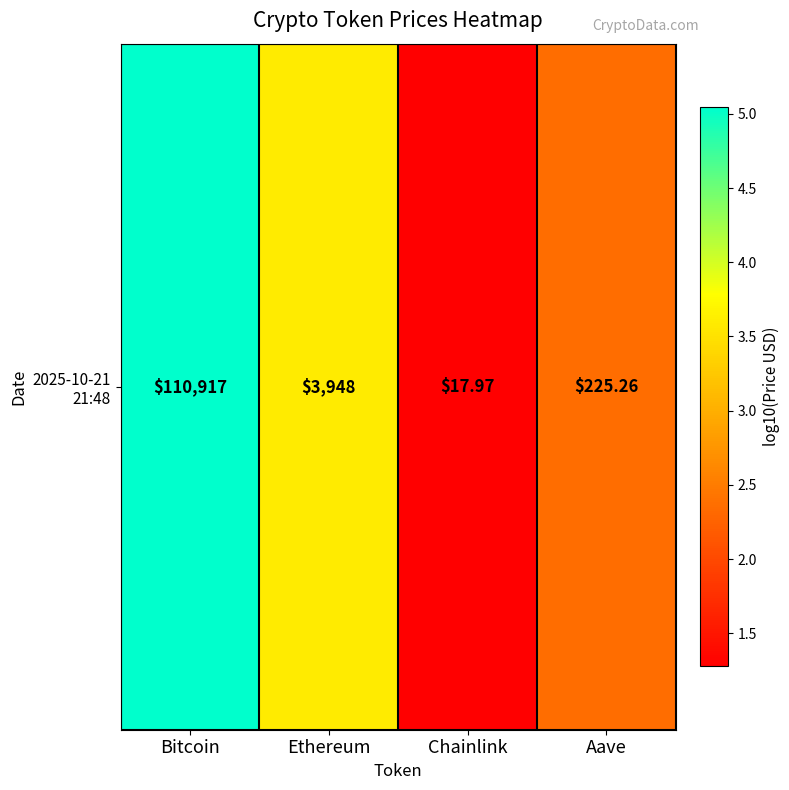

What is the average value?

3.1